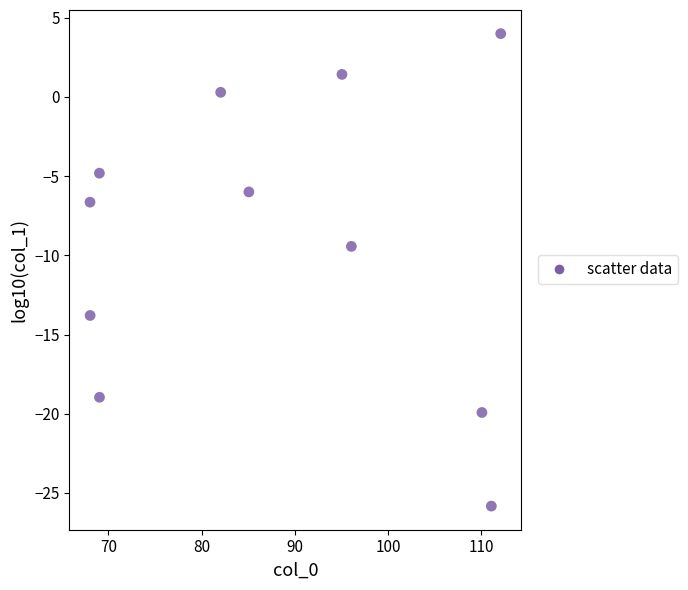

What is the average Y value?

-9.1